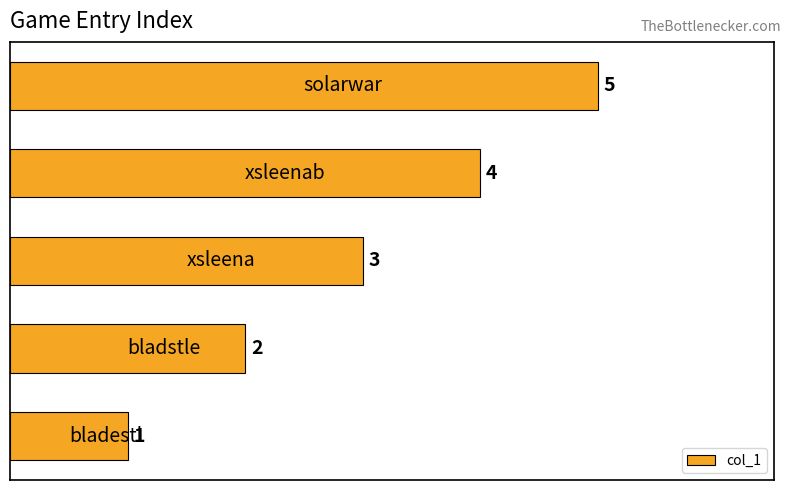

What is the greatest value displayed?

5